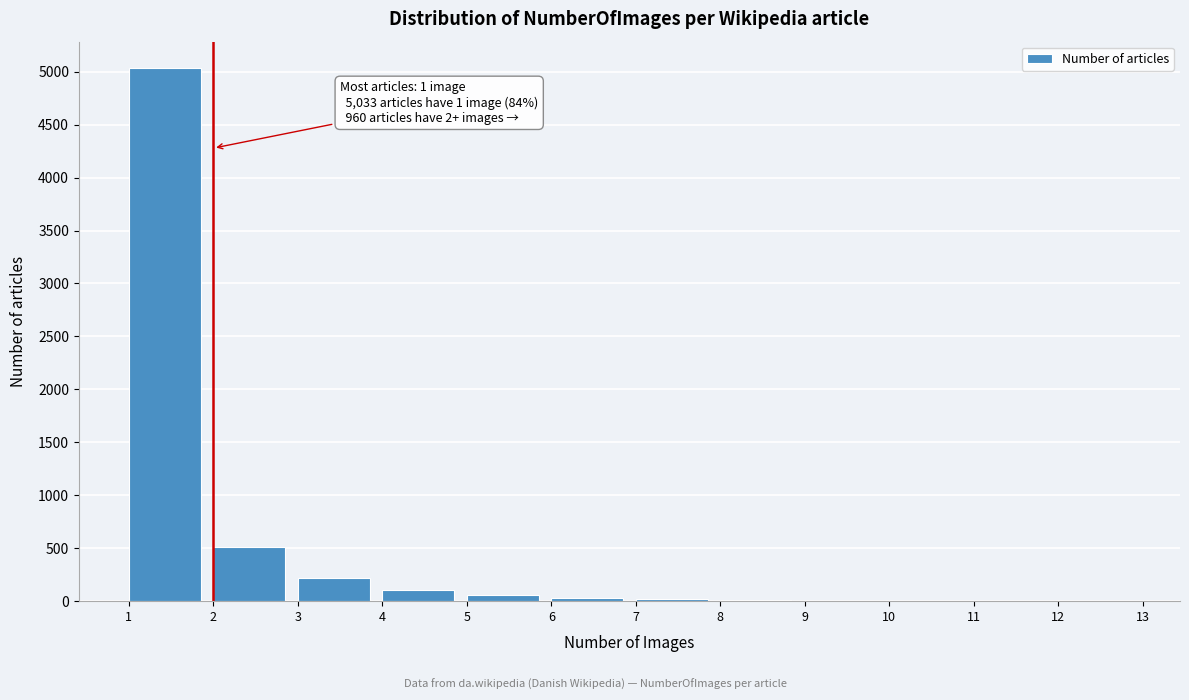

What is the greatest value displayed?

5033